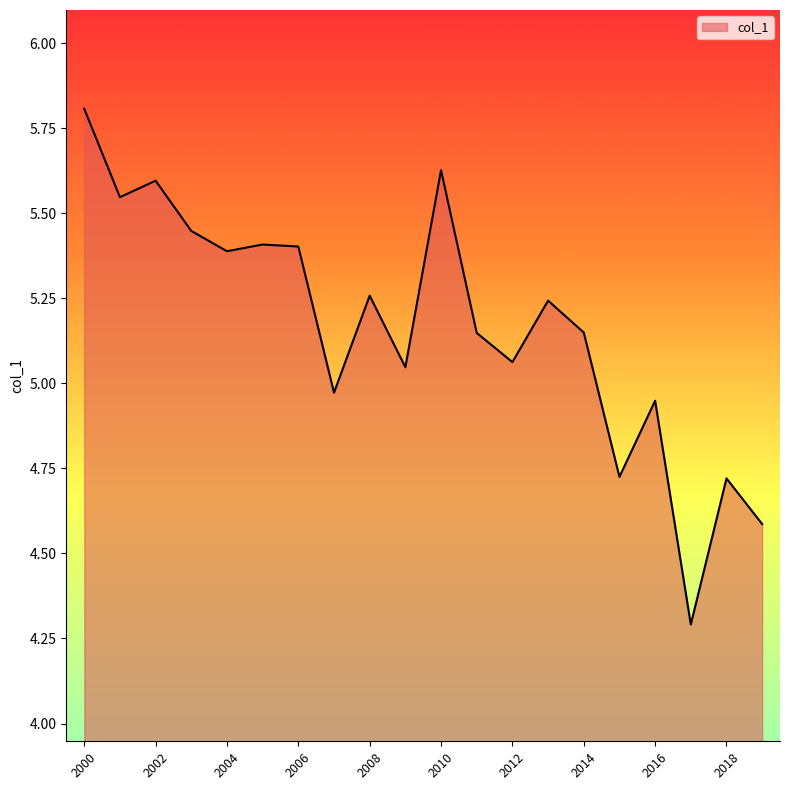

What is the minimum value shown in the chart?

4.3